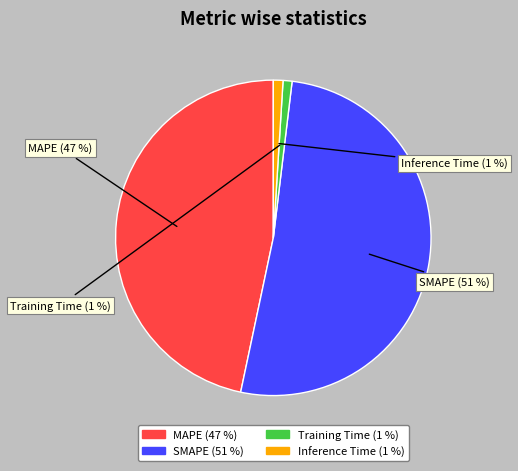

Between MAPE and Training Time, which is larger?

MAPE